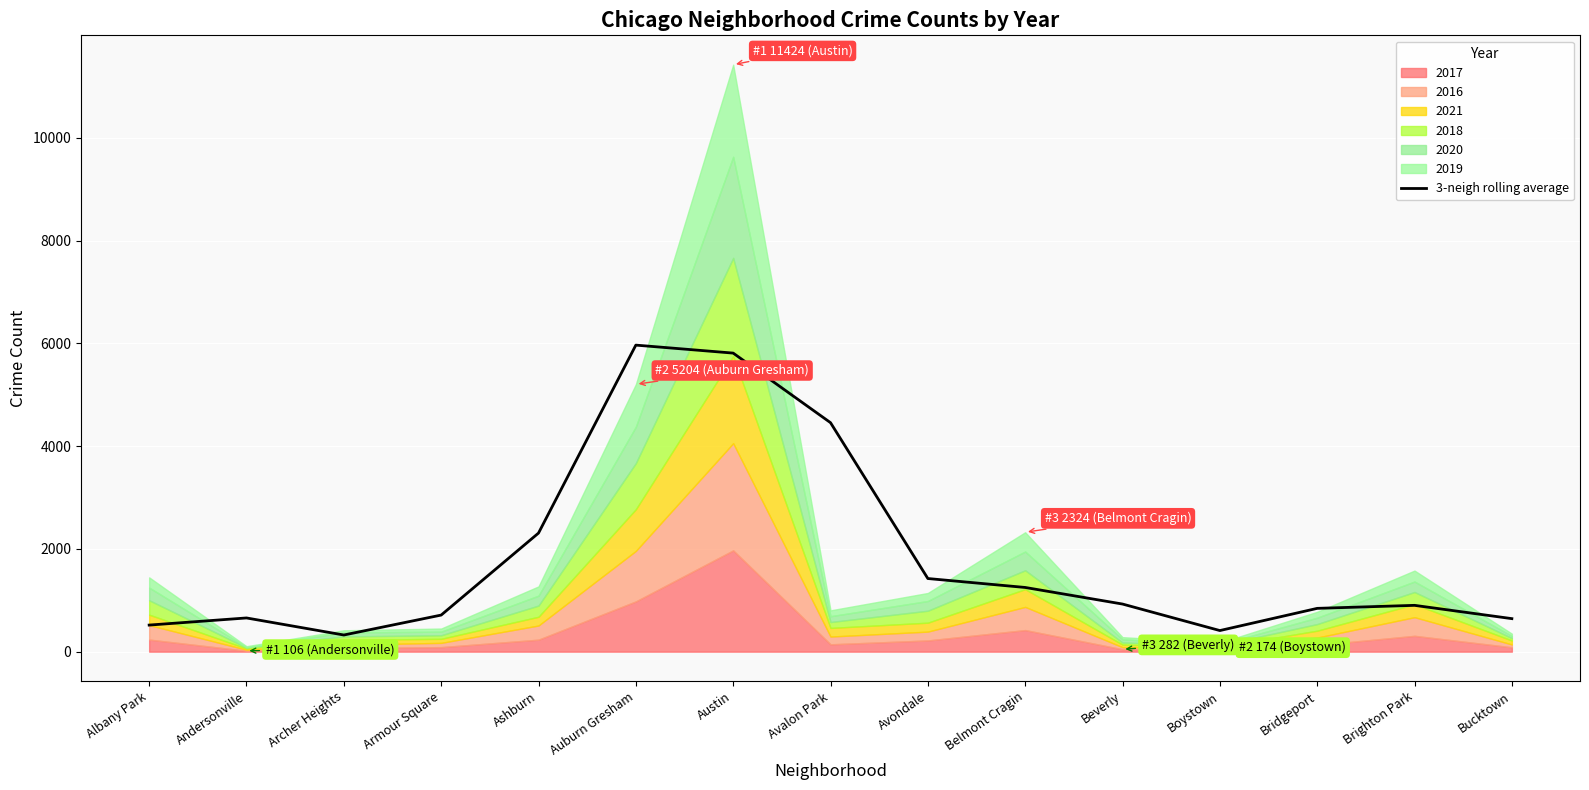

How many interior local peaks (higher than both neighbors) does the data have?

3